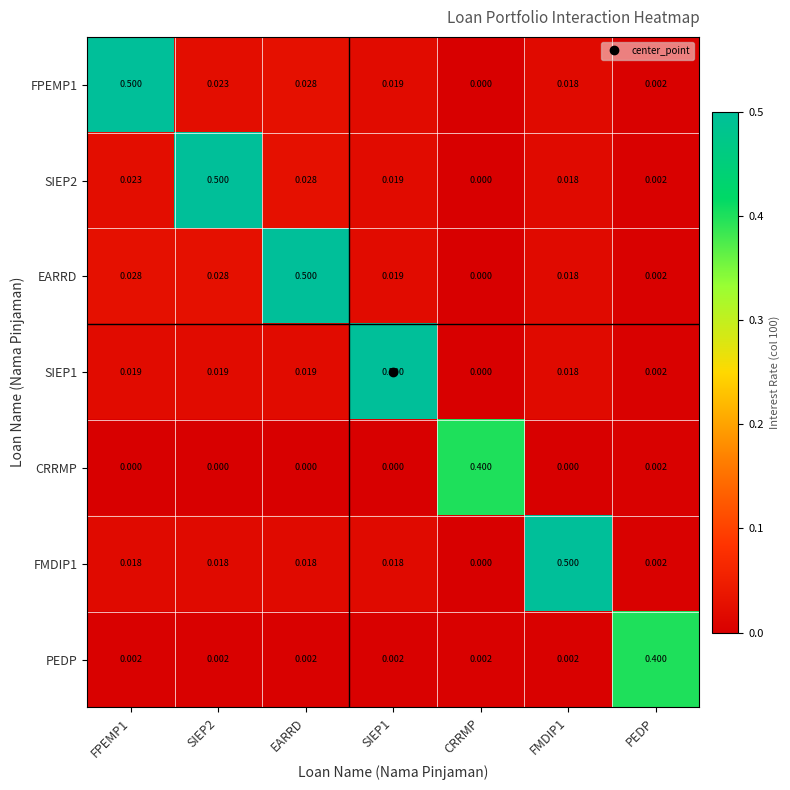

What is the total value across all series at PEDP?

0.4